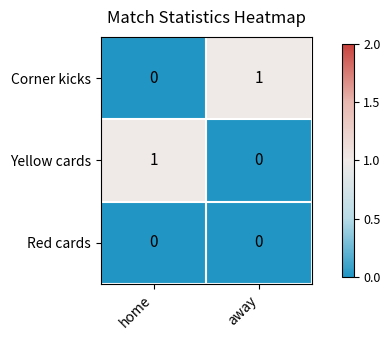

The Yellow cards series shows 0 at away. True or false?

True